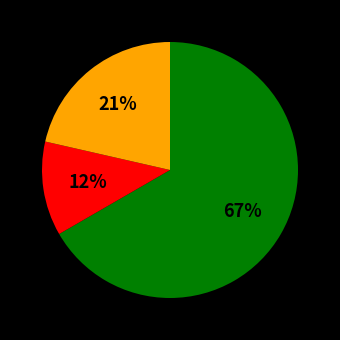

To the nearest percent, what is the difference between the largest and smallest slice percentages?

55%